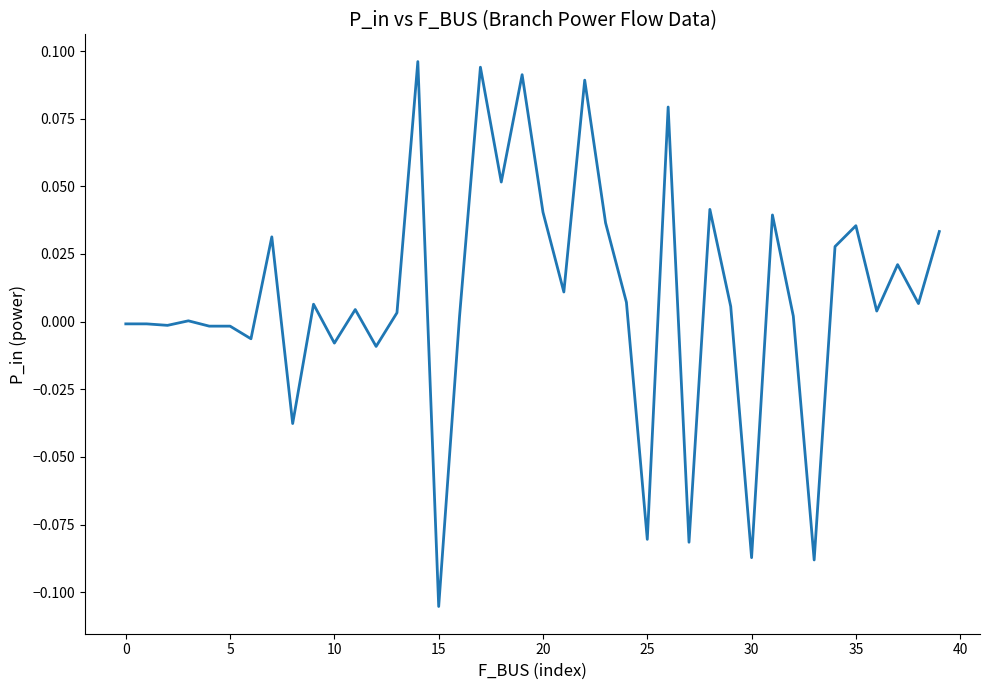

Does the chart display data point markers on the line(s)?

No